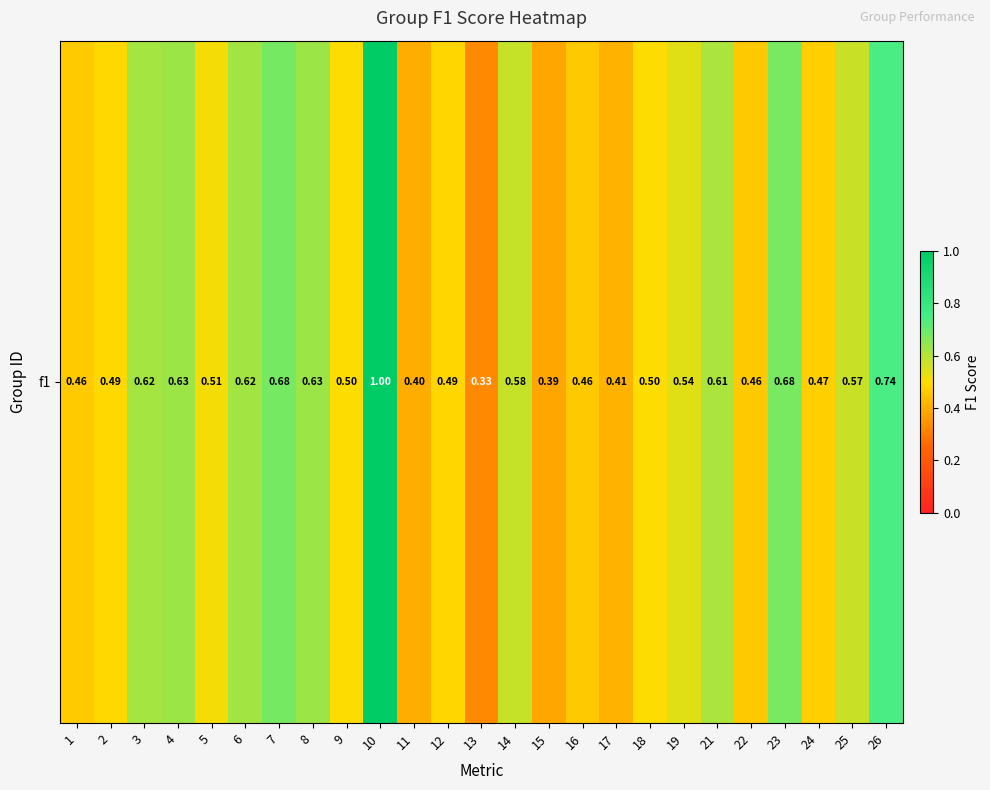

The value at 19 is 0.8. True or false?

False